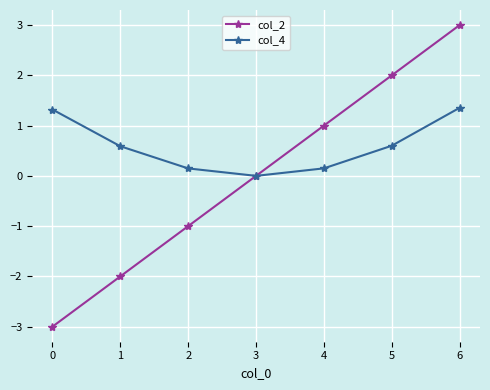

Is the value of col_2 at 5 greater than the value of col_4 at 5?

Yes